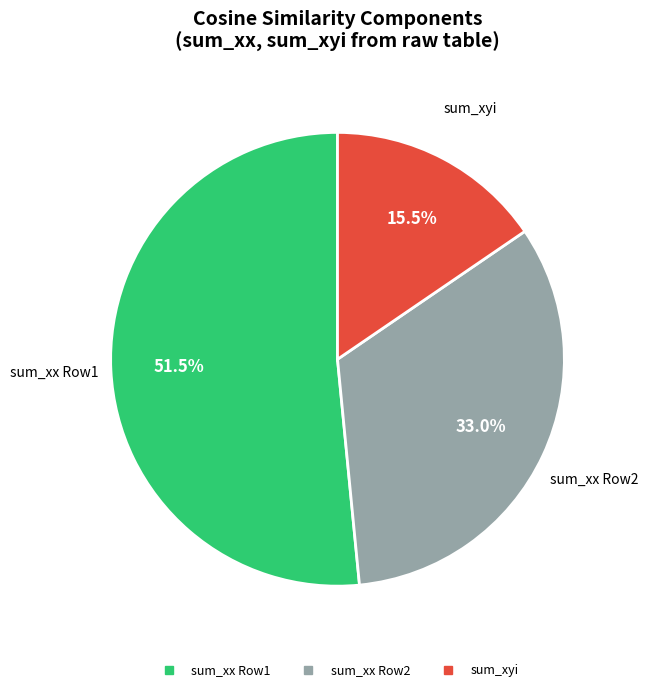

How many segments does this pie chart have?

3